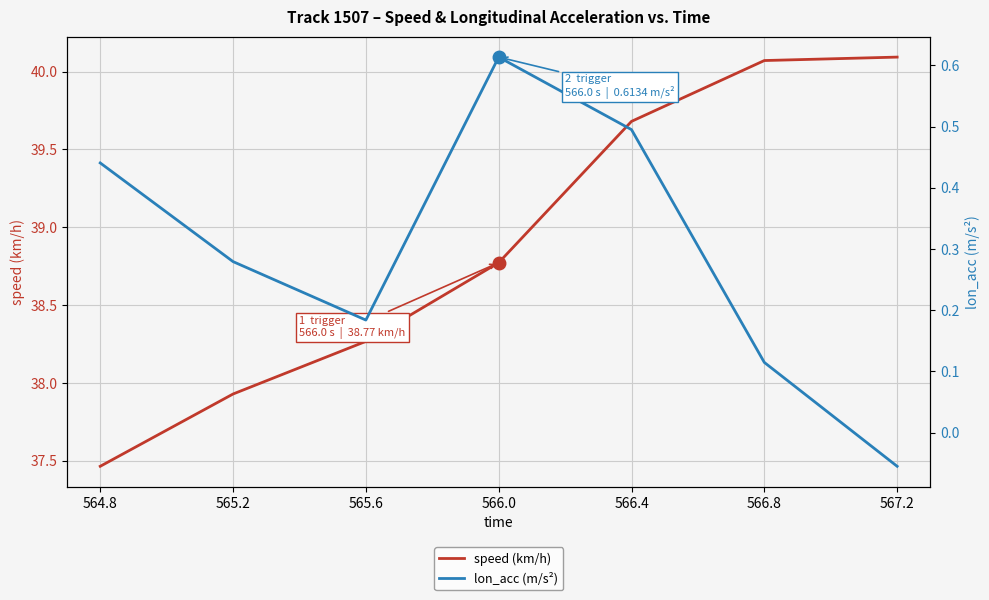

What position from the right is 567.2?

1